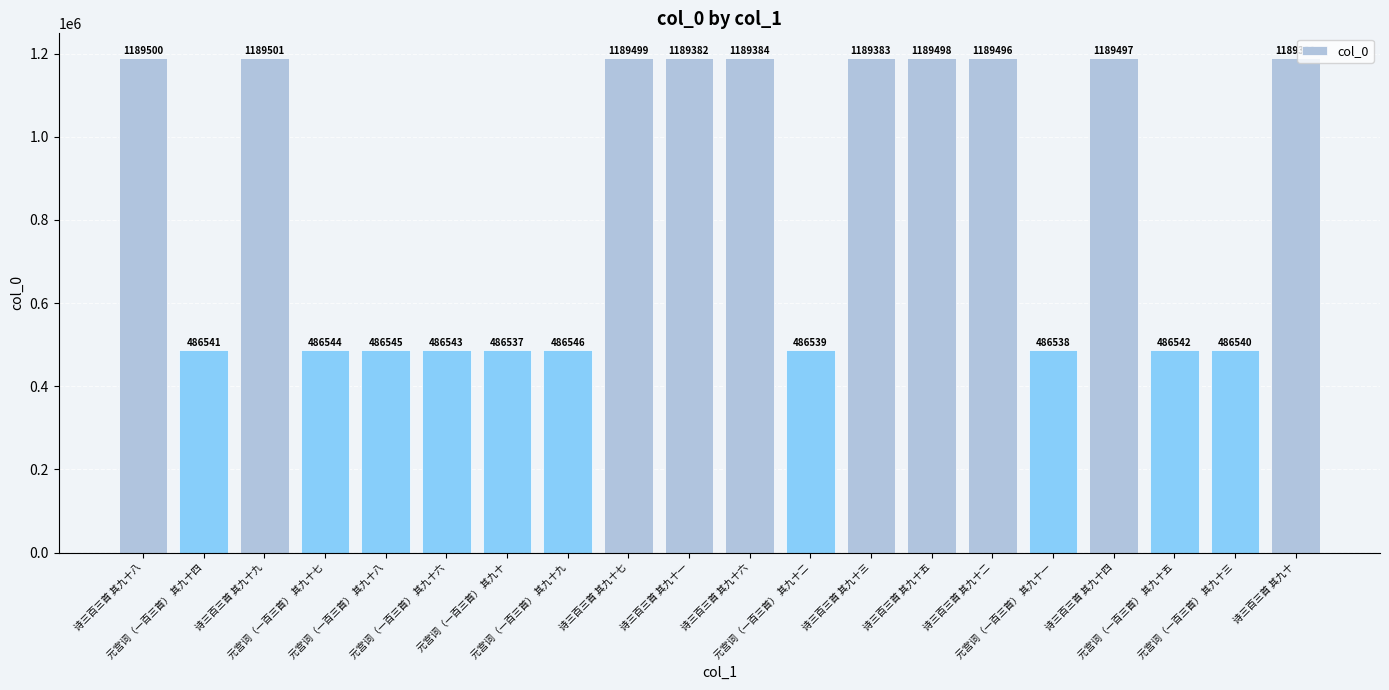

At which label is the value closest to 838019?

诗三百三首 其九十